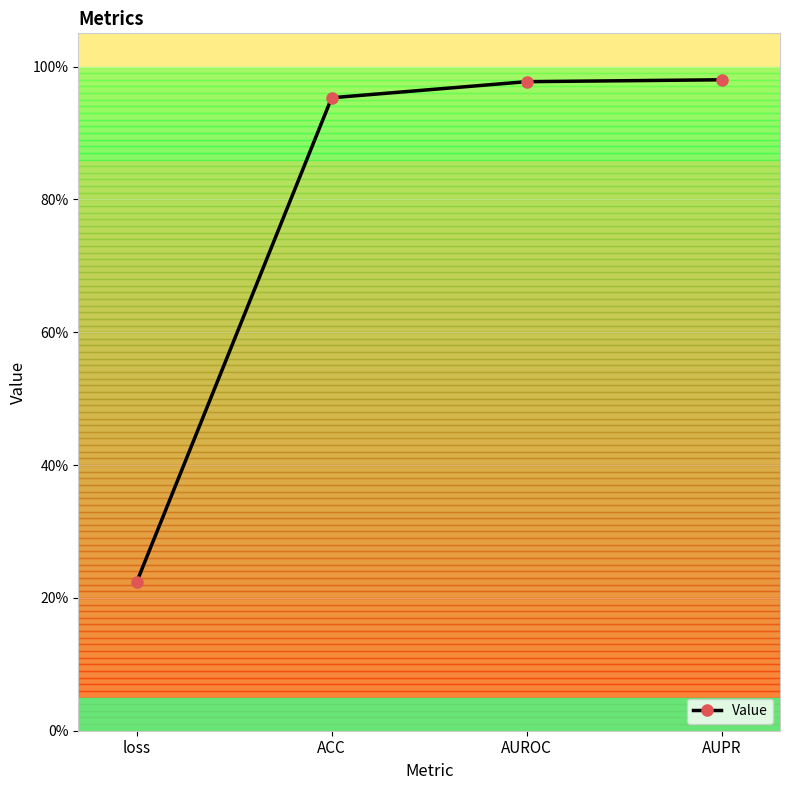

True or false: the data has more than 1 interior local peaks.

False